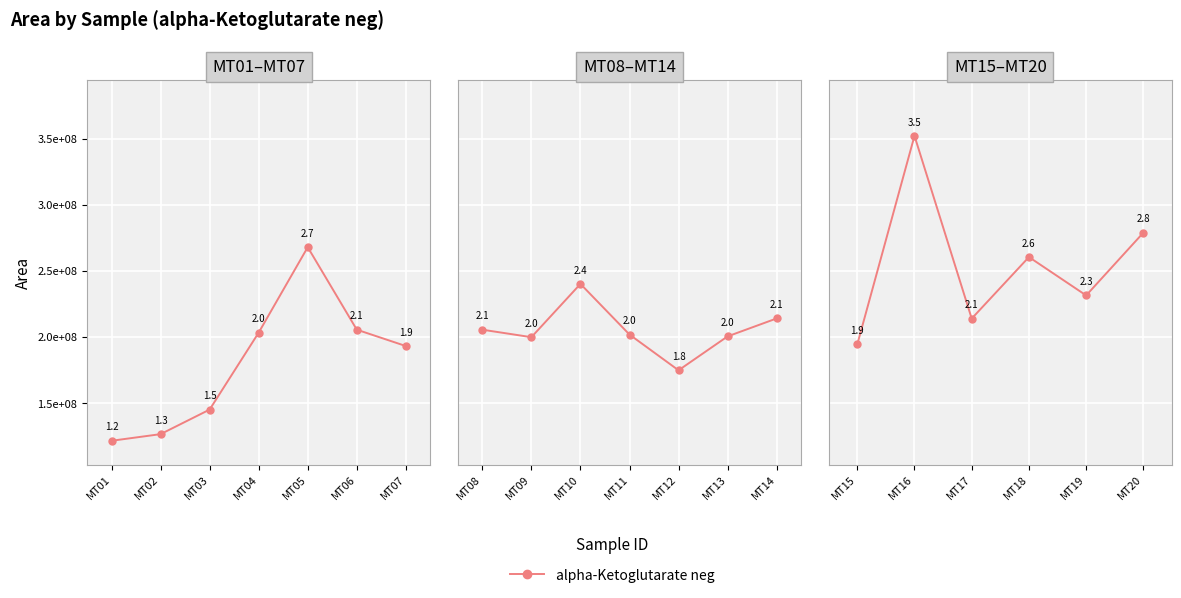

Is this an area chart (filled region under the line)?

No